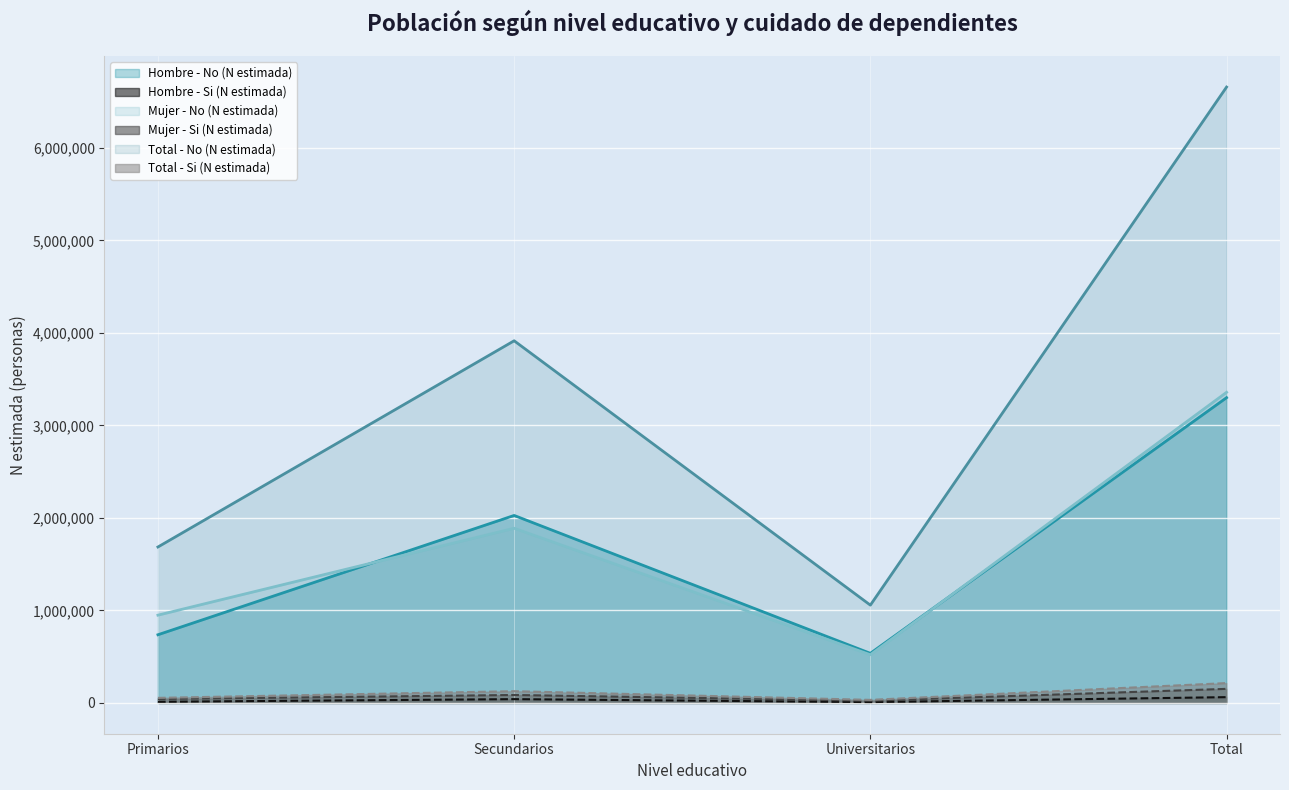

What is the total value across all series at Secundarios?

8083140